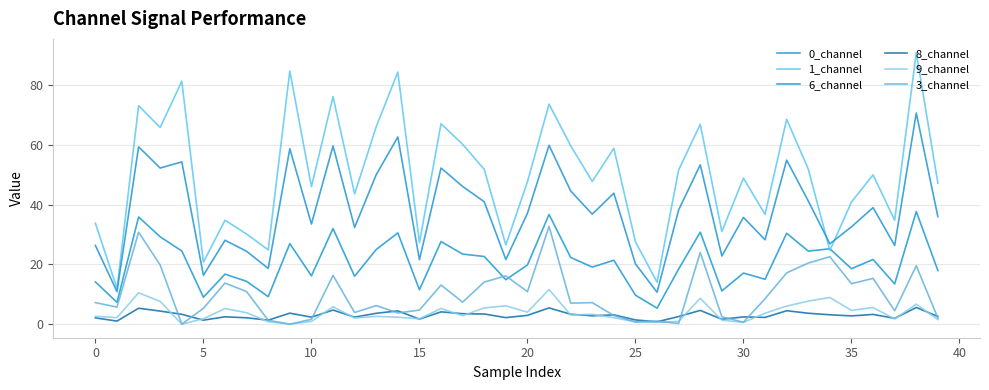

What is the maximum value shown in the chart?

91.0